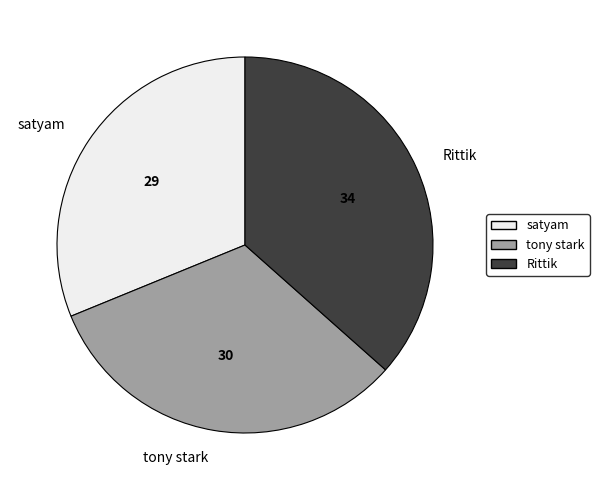

The satyam slice represents 44% of the pie. True or false?

False